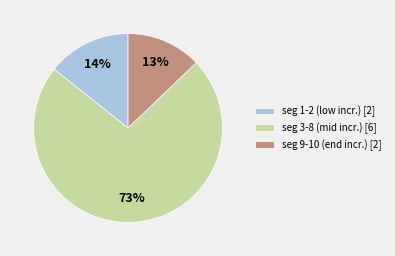

Does any single category account for the majority?

Yes